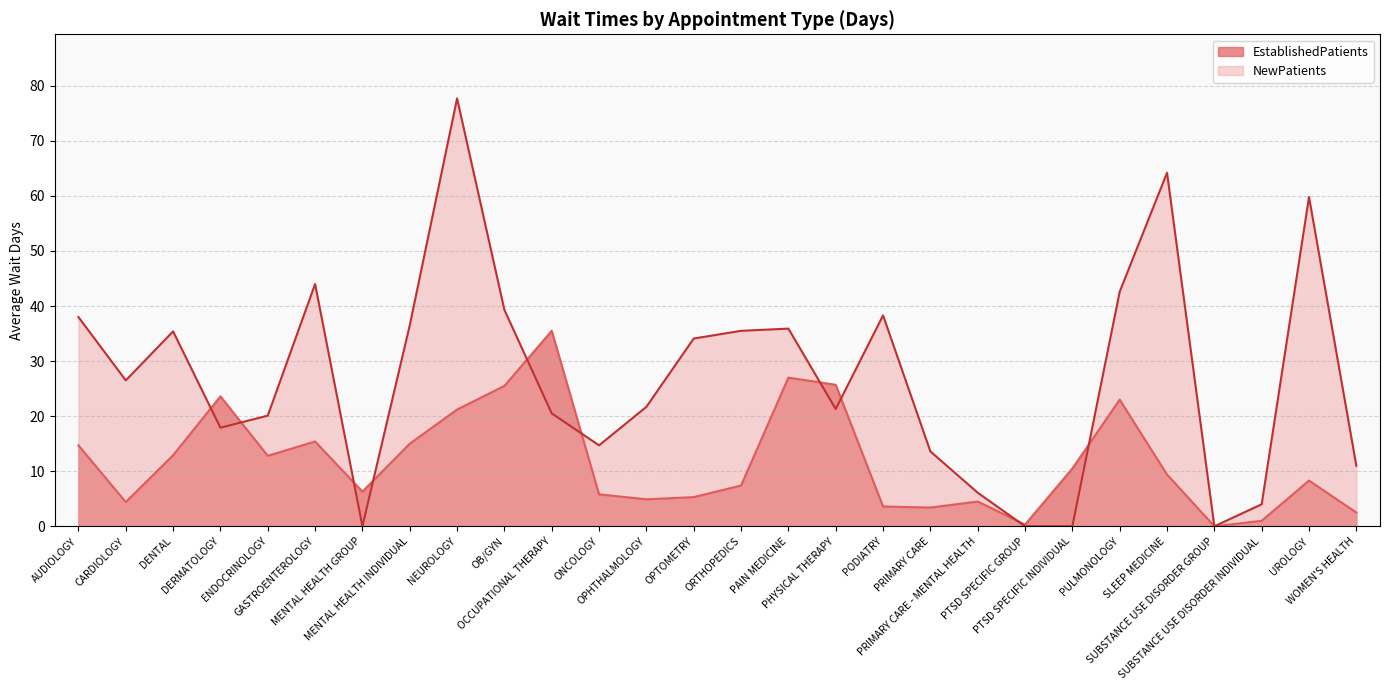

Reading left to right, extract all data points from this chart.

EstablishedPatients: 14.7	4.4	12.9	23.6	12.8	15.4	6.3	15.0	21.2	25.5	35.5	5.8	4.9	5.3	7.4	27.0	25.7	3.6	3.4	4.5	0.3	10.5	23.0	9.4	0.0	1.0	8.3	2.5
NewPatients: 38.0	26.5	35.4	17.9	20.1	44.0	0.0	36.5	77.7	39.3	20.5	14.7	21.7	34.1	35.5	35.9	21.3	38.3	13.6	6.1	0.0	0.0	42.6	64.2	0.0	4.0	59.8	11.0